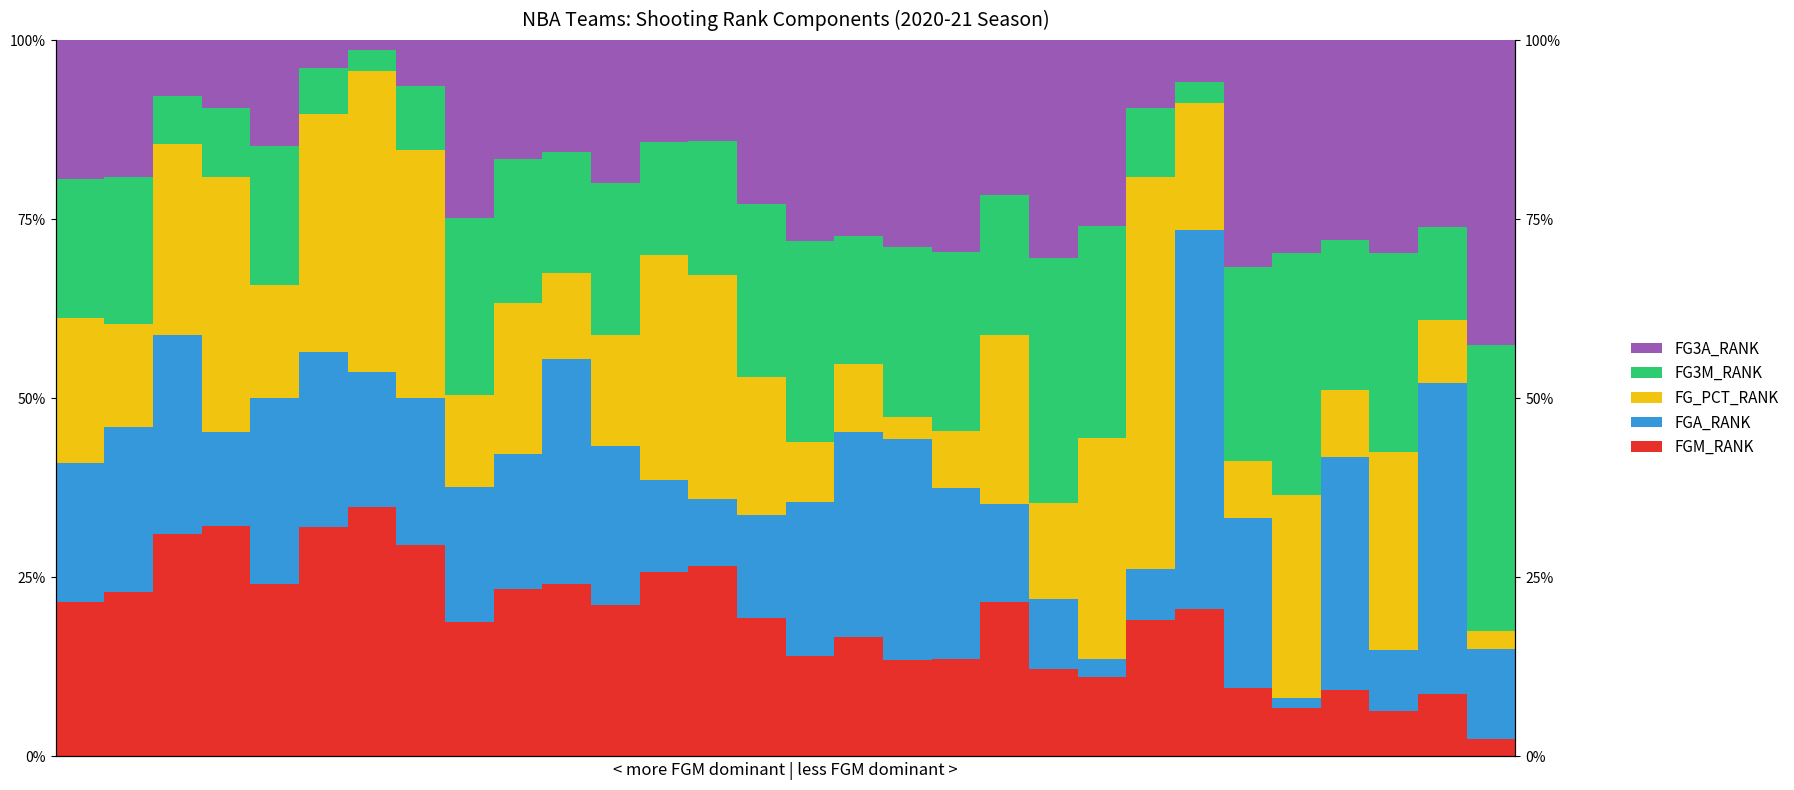

List the series in order of their peak value, highest first.

FG_PCT_RANK, FGA_RANK, FG3A_RANK, FG3M_RANK, FGM_RANK